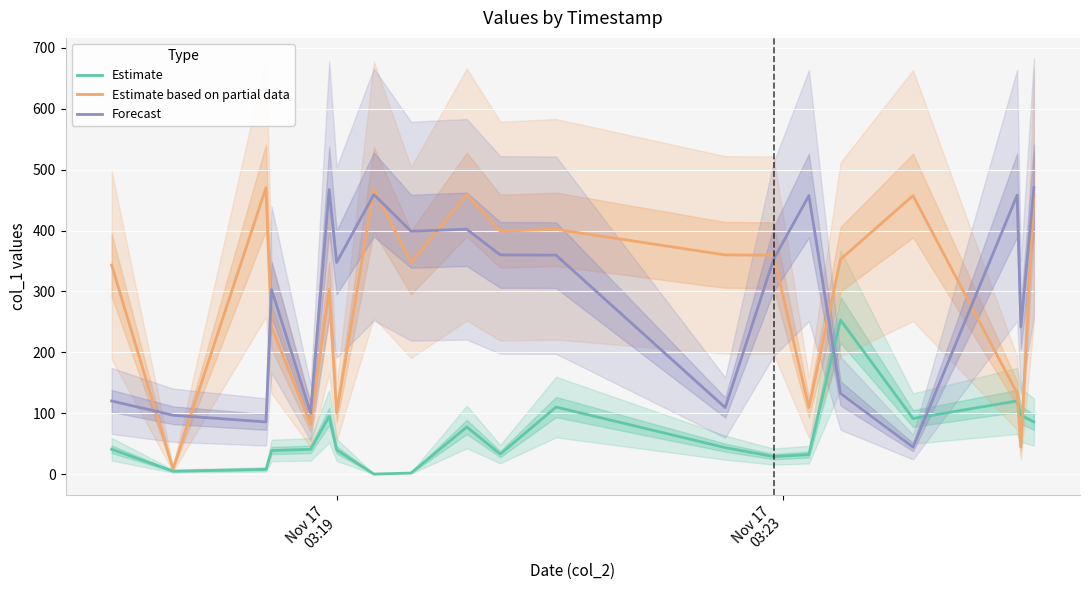

What is the lowest value of the Forecast series?

44.8